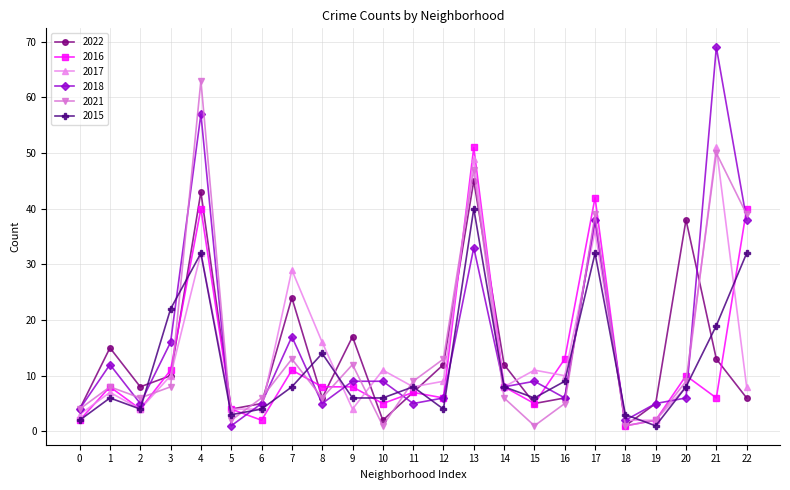

At how many categories does at least one series exceed 35?

6